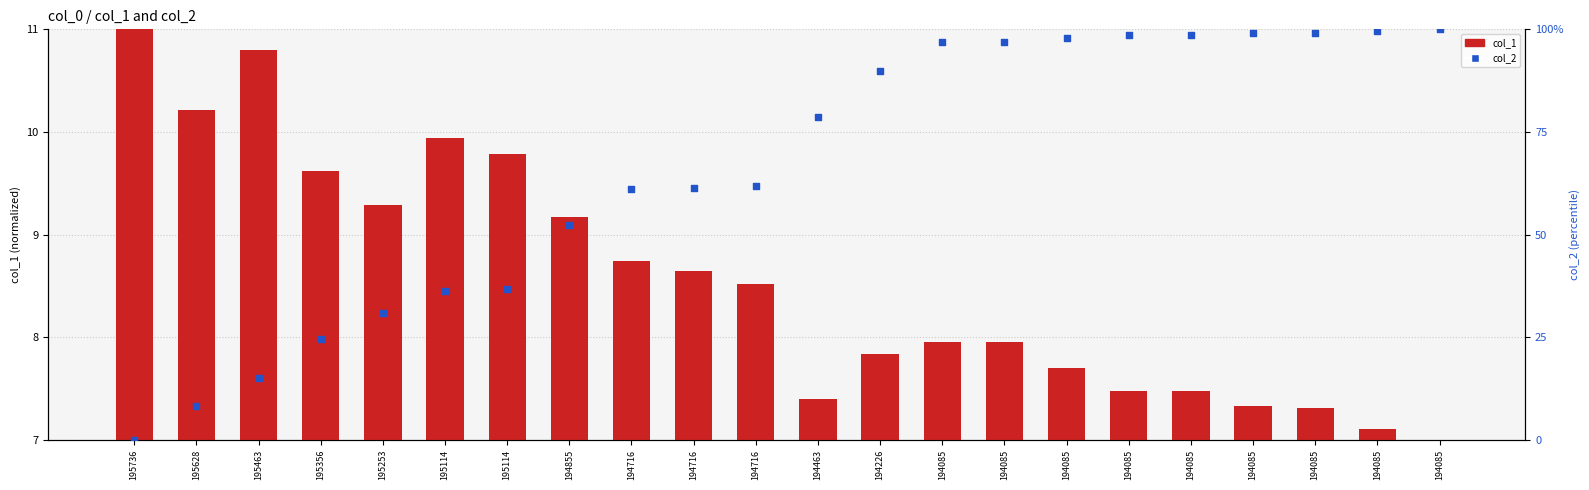

At how many categories does at least one series exceed 10?

22